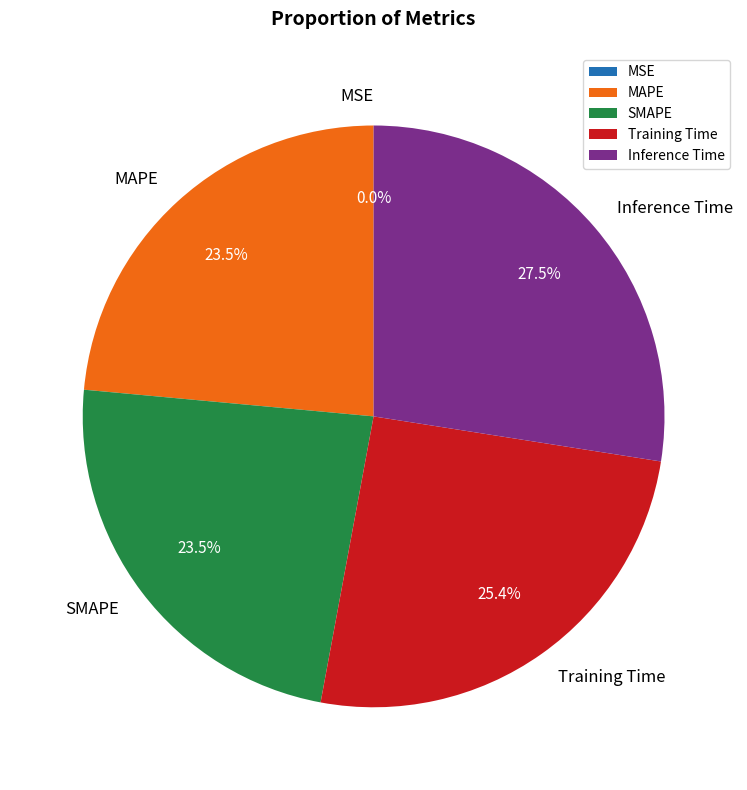

Which has a higher value, Training Time or SMAPE?

Training Time